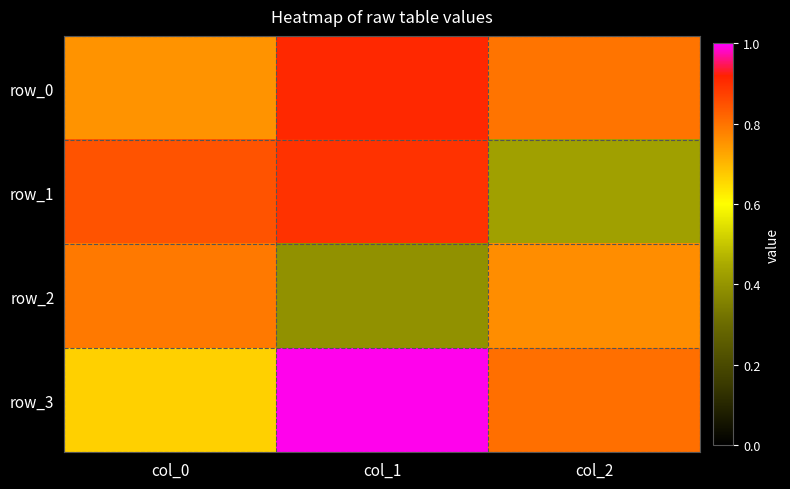

What is the difference between the row_2 values at col_1 and col_0?

0.4